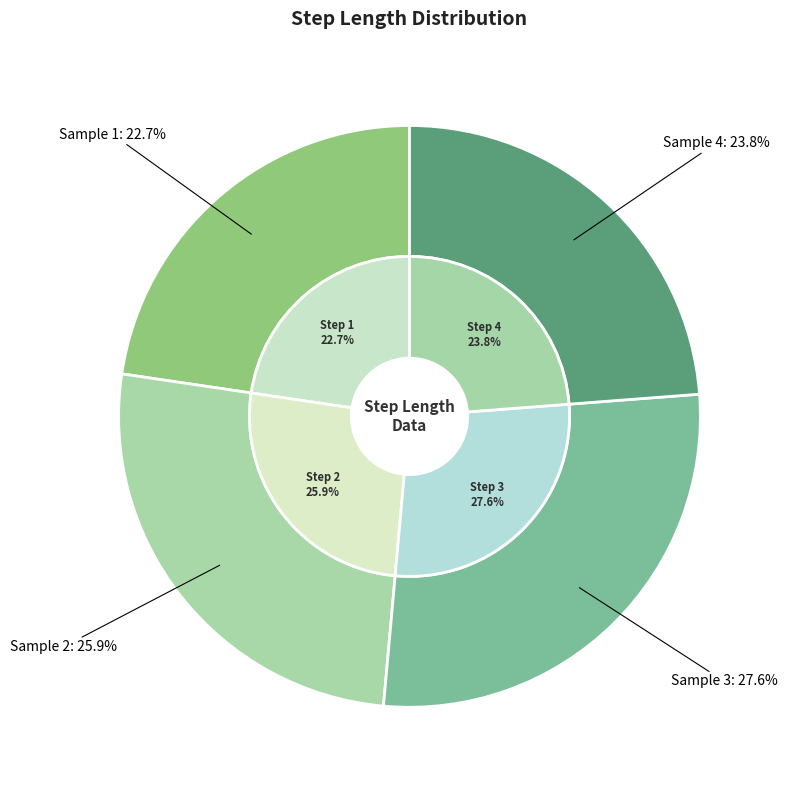

Is there any slice that represents more than half of the pie?

No